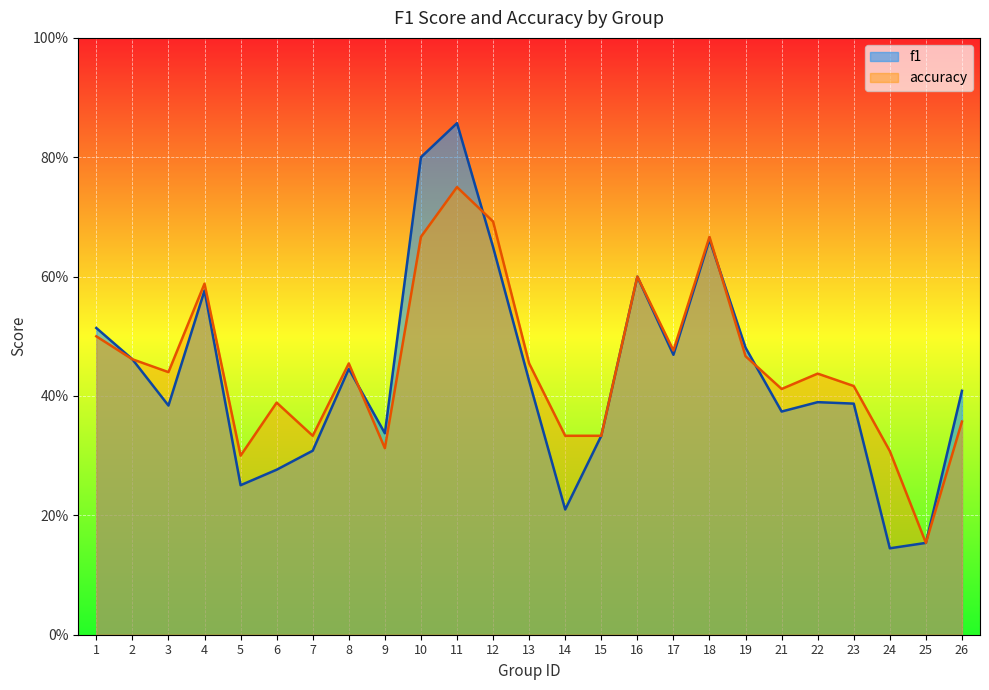

What is the sum of all f1 values?

10.9